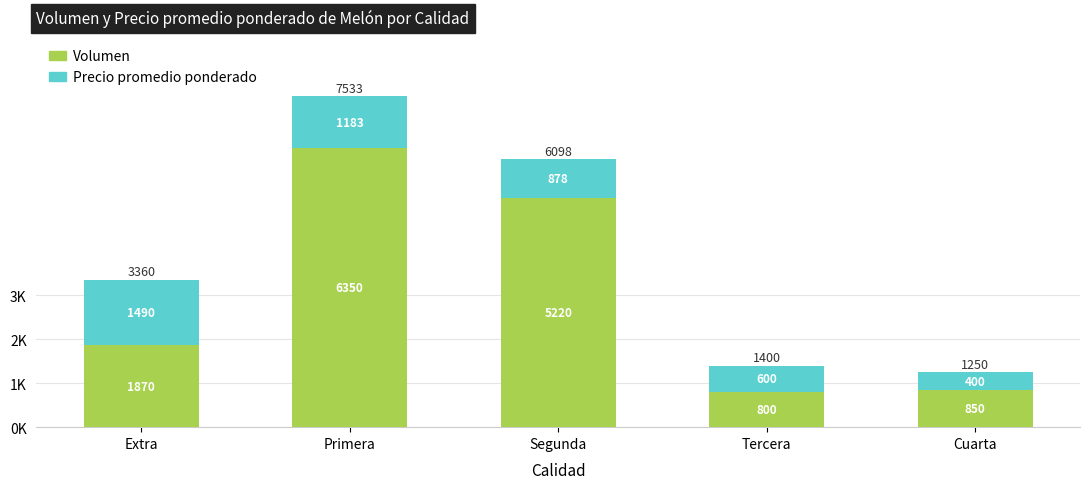

Are the bars grouped side by side (vs. stacked)?

No